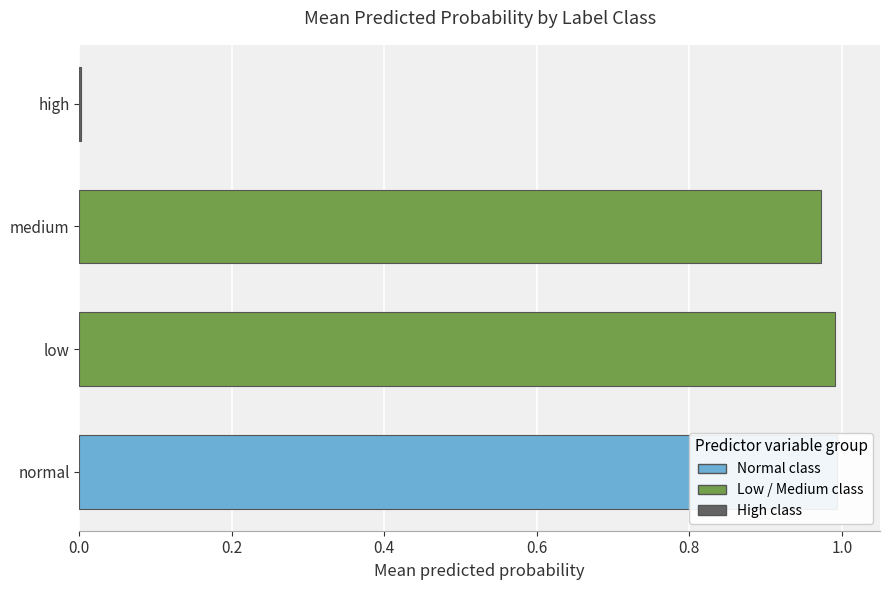

Are the bars grouped side by side (vs. stacked)?

Yes